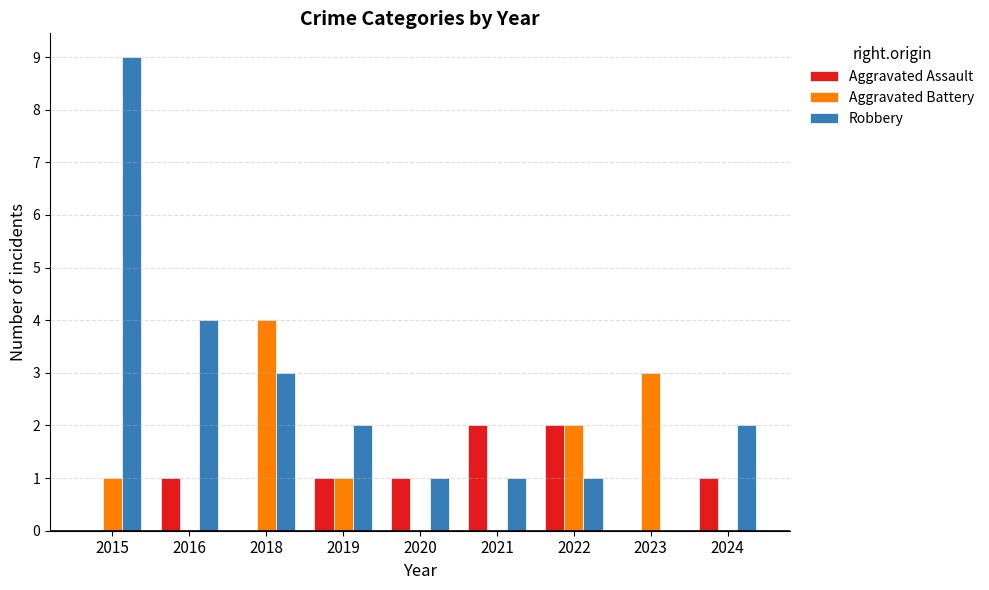

Which category has the highest value across all series?

2015